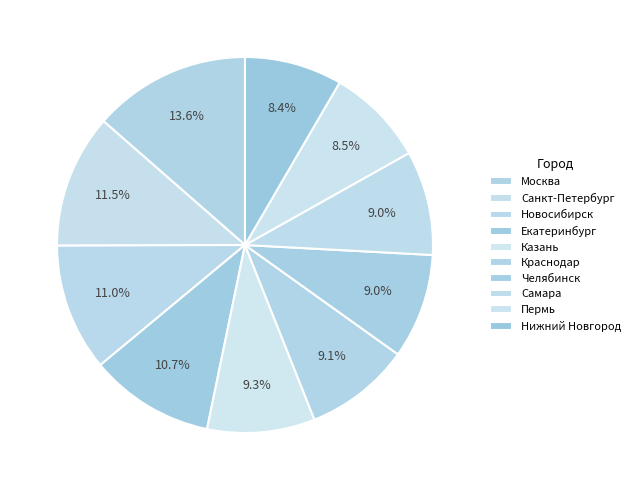

Between Казань and Пермь, which is larger?

Казань